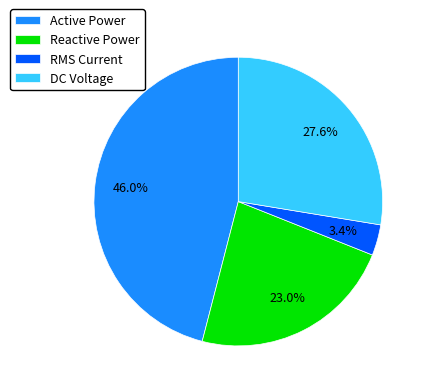

Approximately how many times larger is the value at DC Voltage compared to Active Power?

0.6